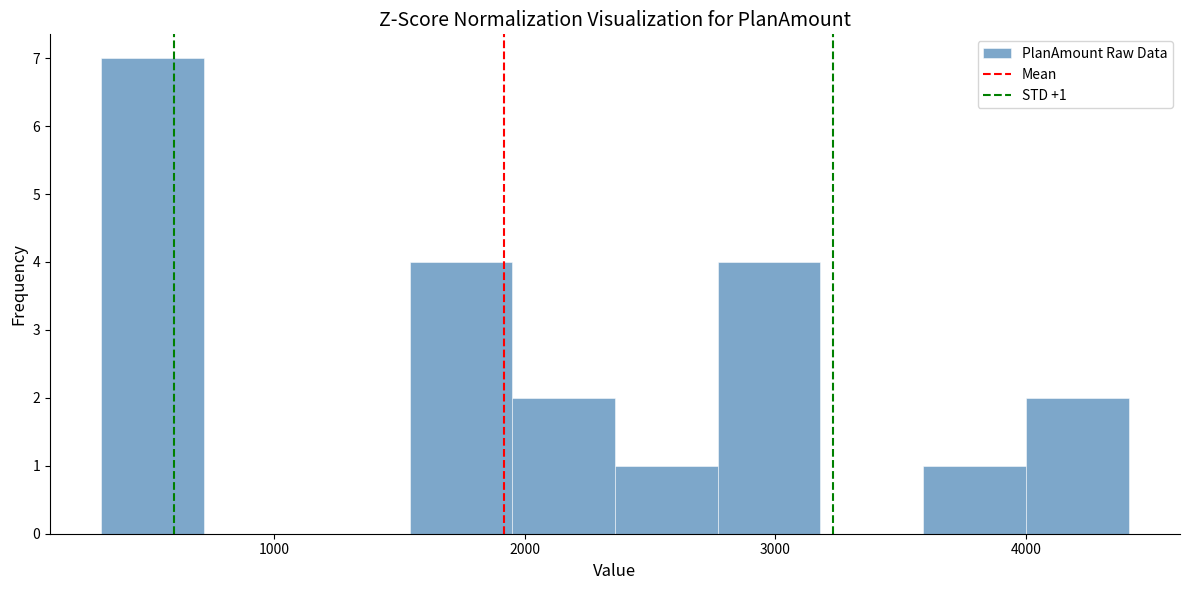

Which range on the x-axis has the tallest bar?

300 to 700